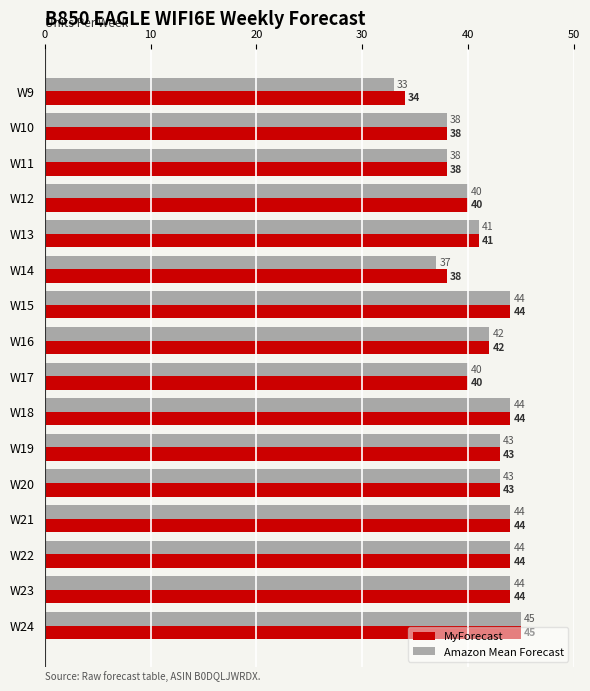

What value does the MyForecast series have at W24?

45